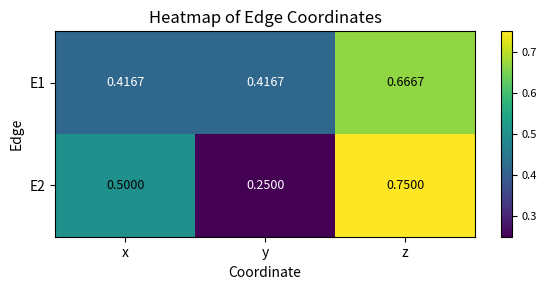

At which category is the sum across all series the highest?

z